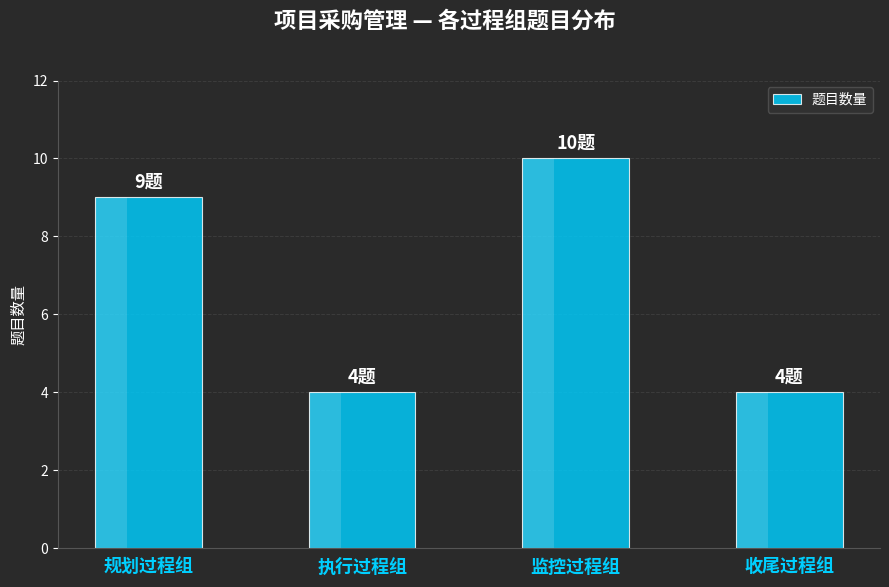

What position from the right is 执行过程组?

3